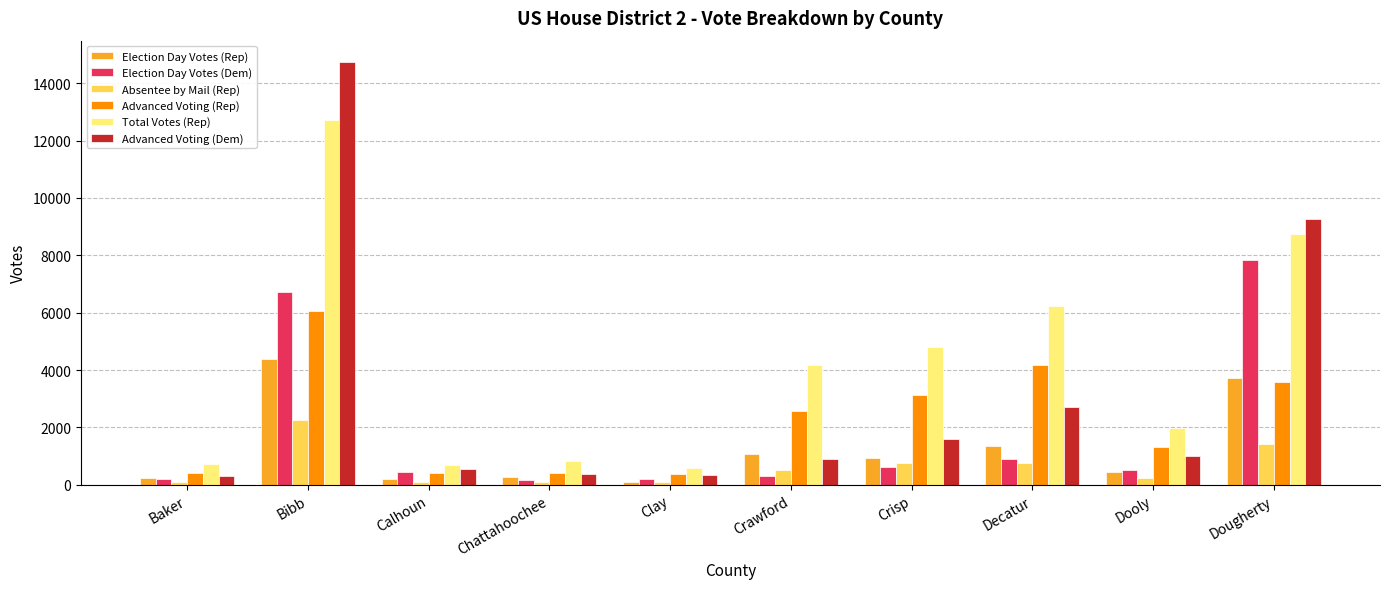

What is the spread (max minus min) of values at Decatur?

5499